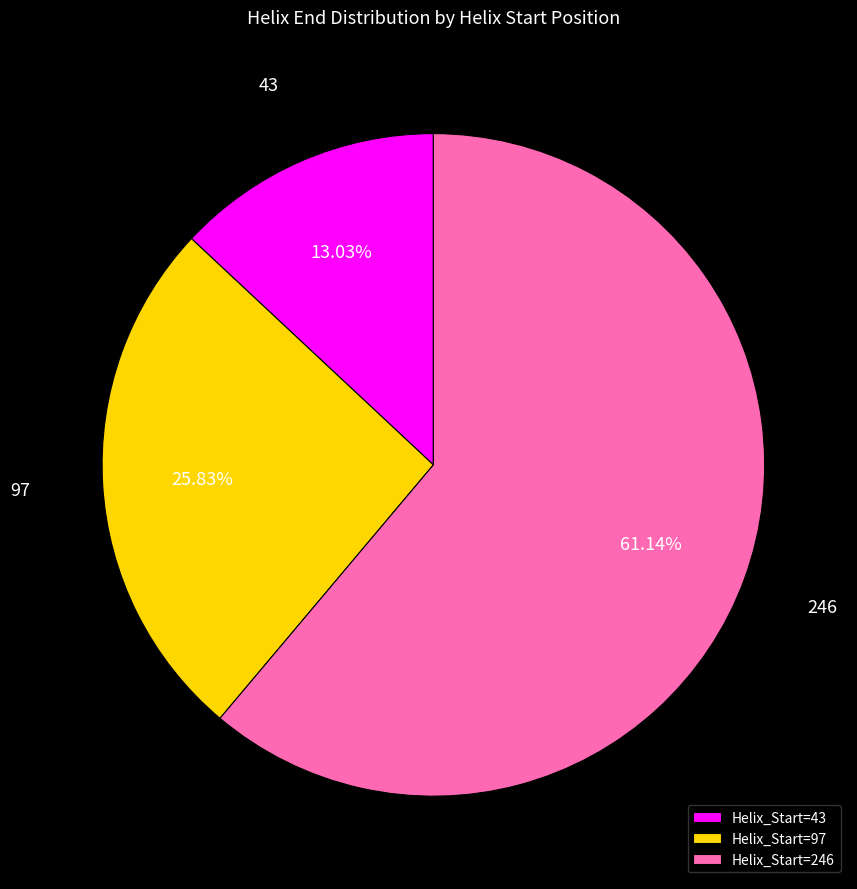

Which slice is the smallest?

43